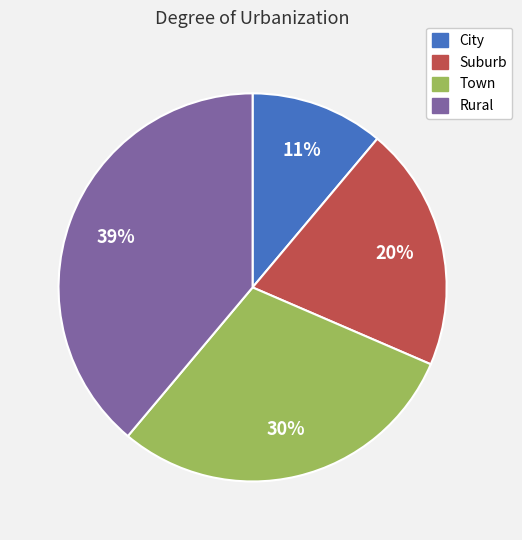

What is the largest slice in the pie chart?

Rural